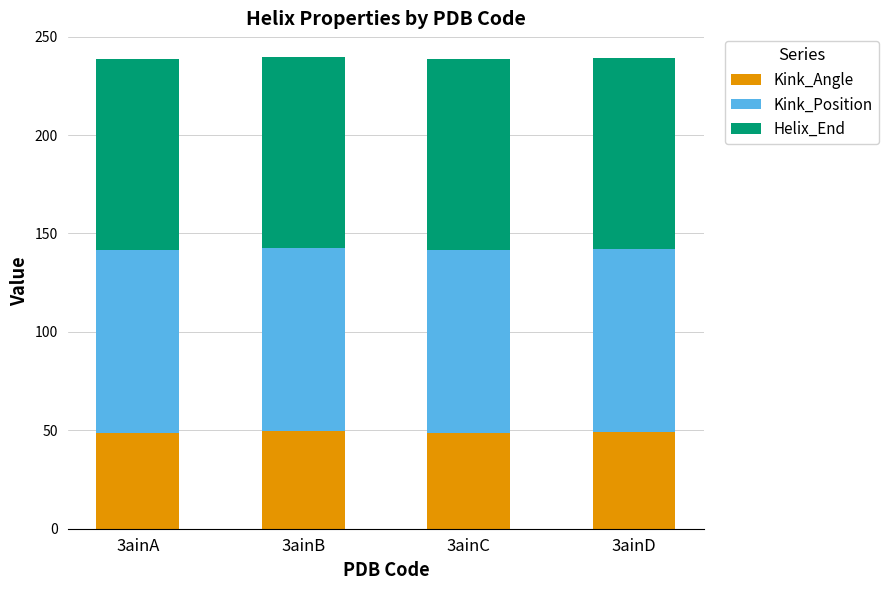

Are the bars horizontal?

No